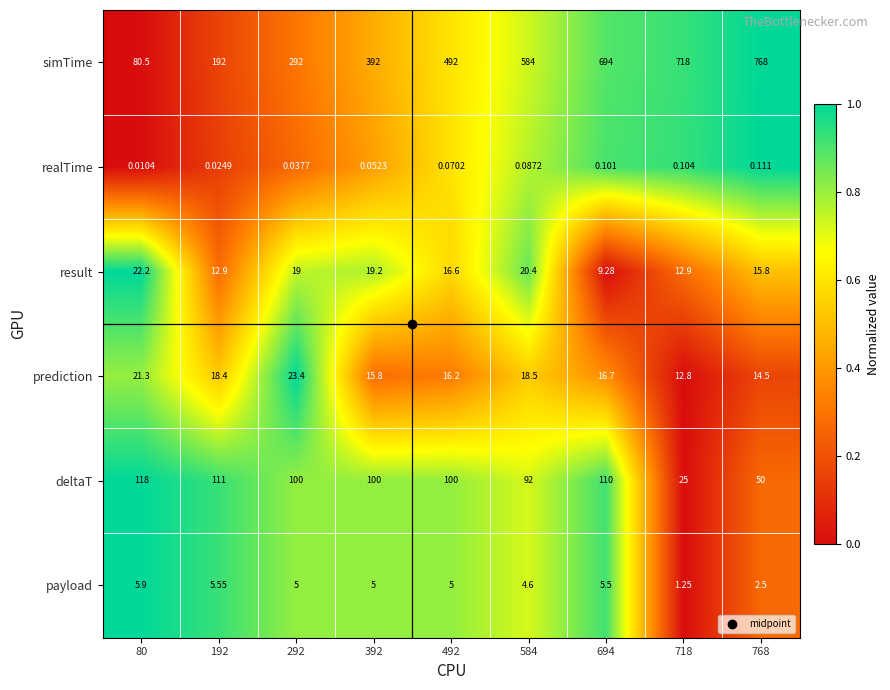

Rank the series at 192 from highest to lowest value.

simTime, deltaT, prediction, result, payload, realTime